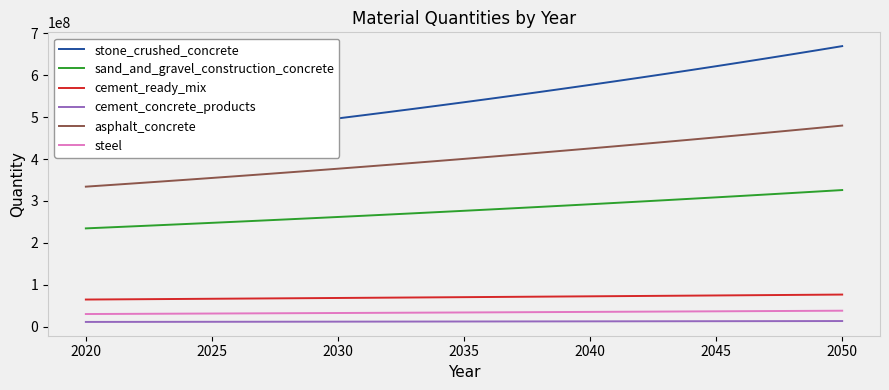

True or false: cement_concrete_products and sand_and_gravel_construction_concrete intersect in this chart.

False